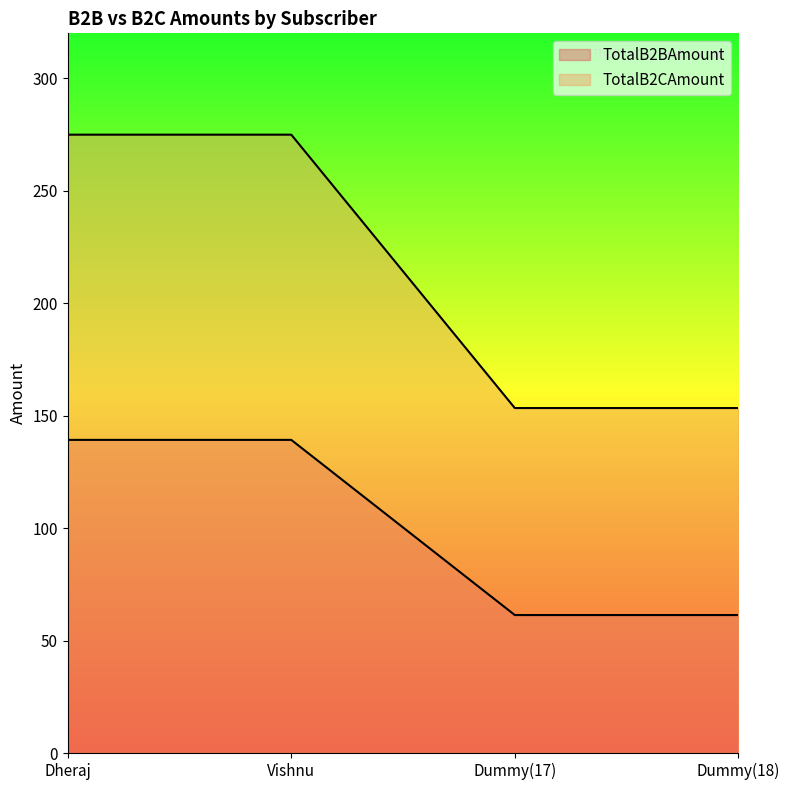

Does the chart display data point markers on the line(s)?

No